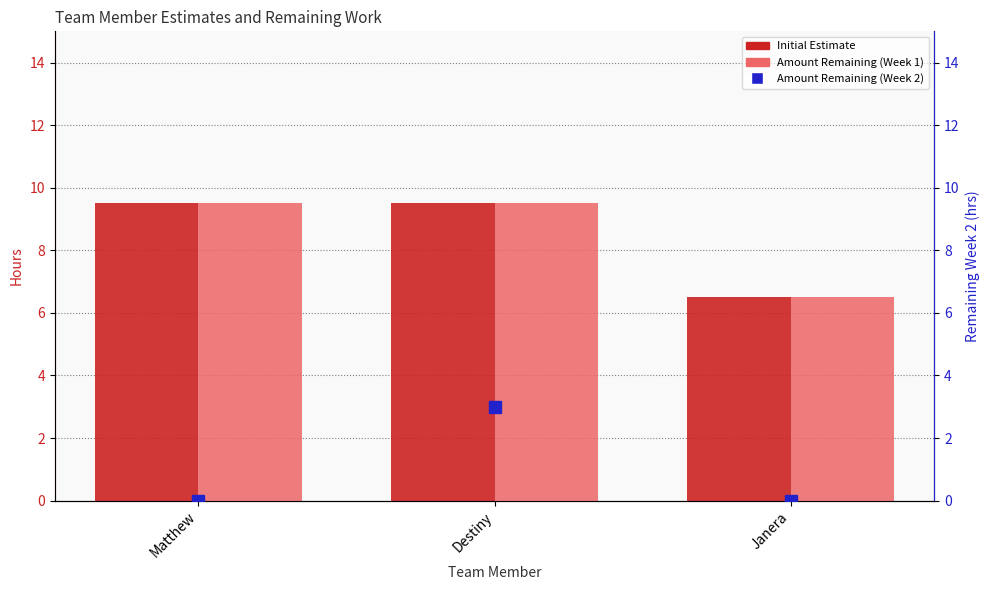

What is the label of the 2nd bar from the left?

Destiny